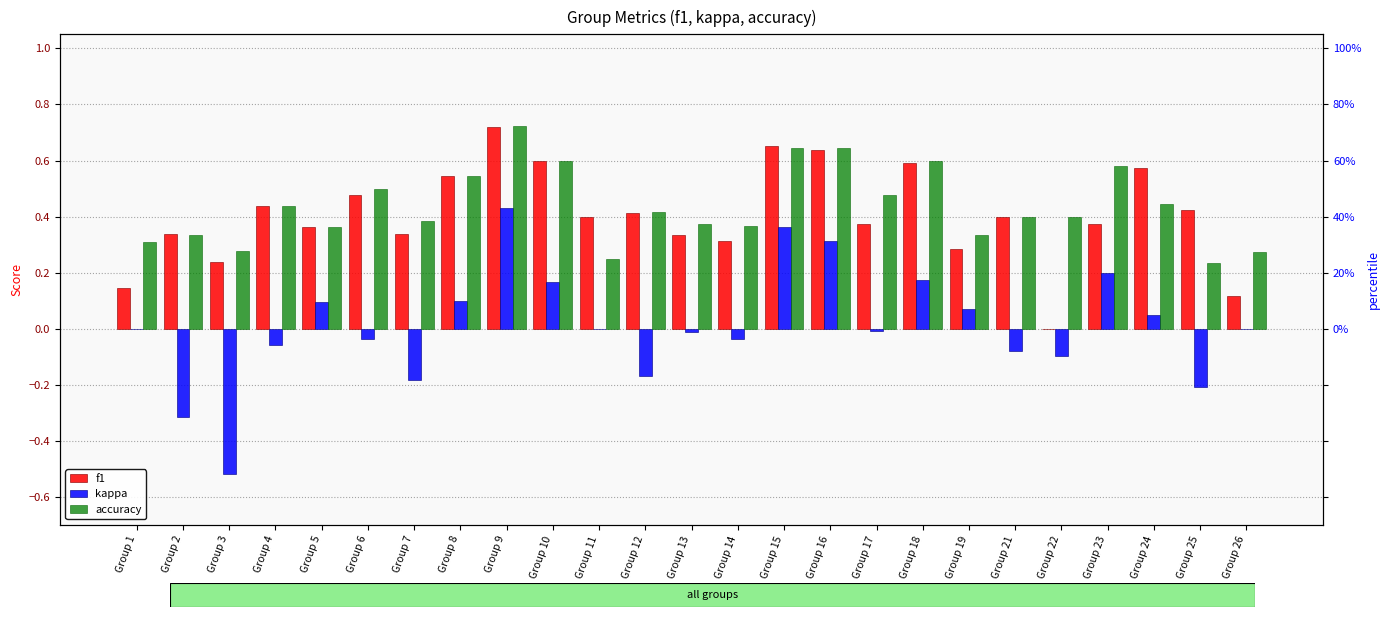

The f1 series shows 0.1 at Group 3. True or false?

False